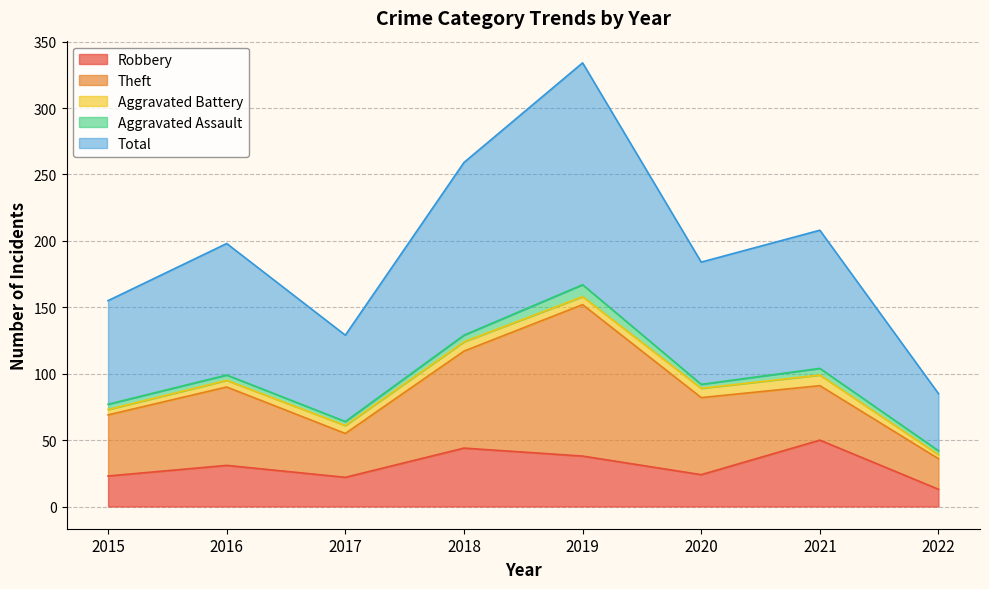

Which category has the highest value across all series?

2019